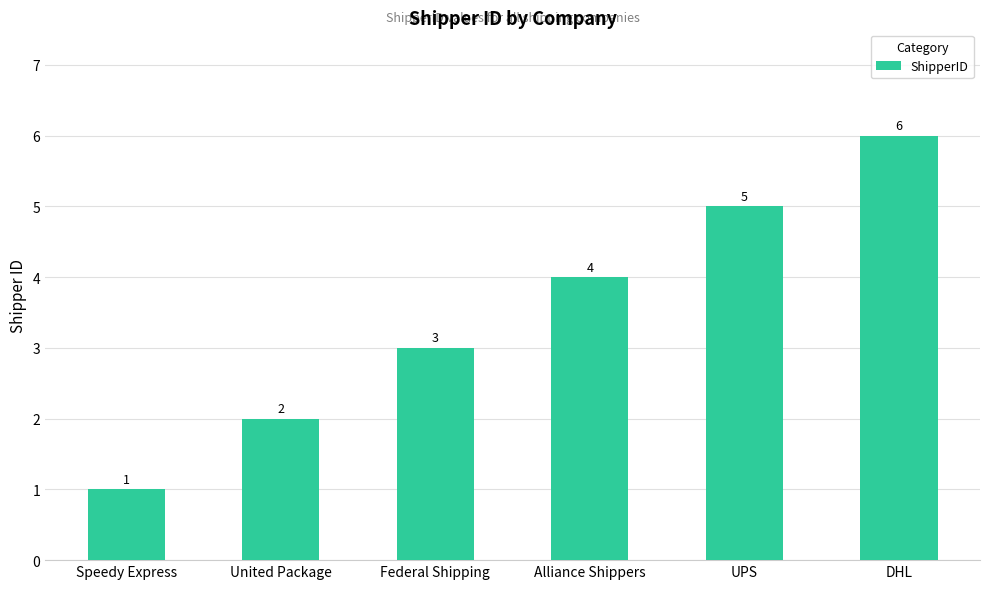

Reading right to left, transcribe all the data shown in this chart.

DHL=6	UPS=5	Alliance Shippers=4	Federal Shipping=3	United Package=2	Speedy Express=1